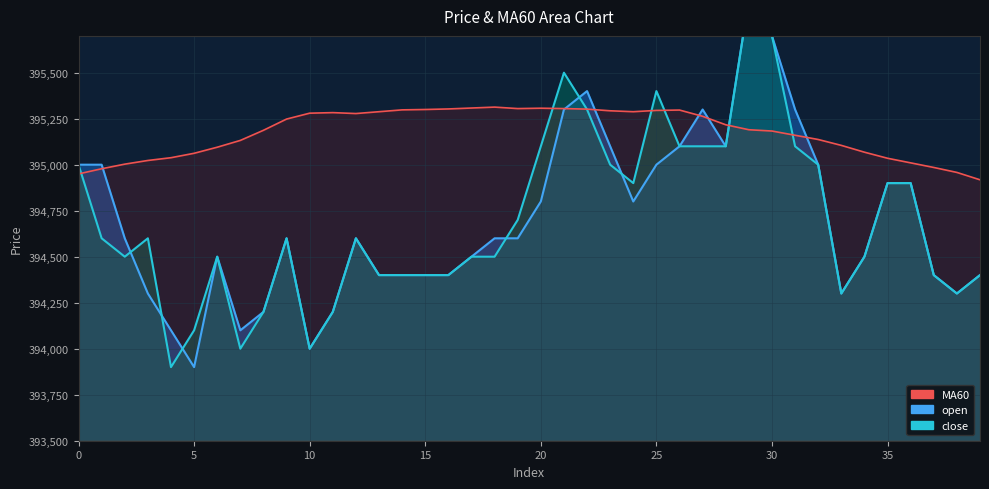

True or false: the data has more than 0 interior local peaks.

True